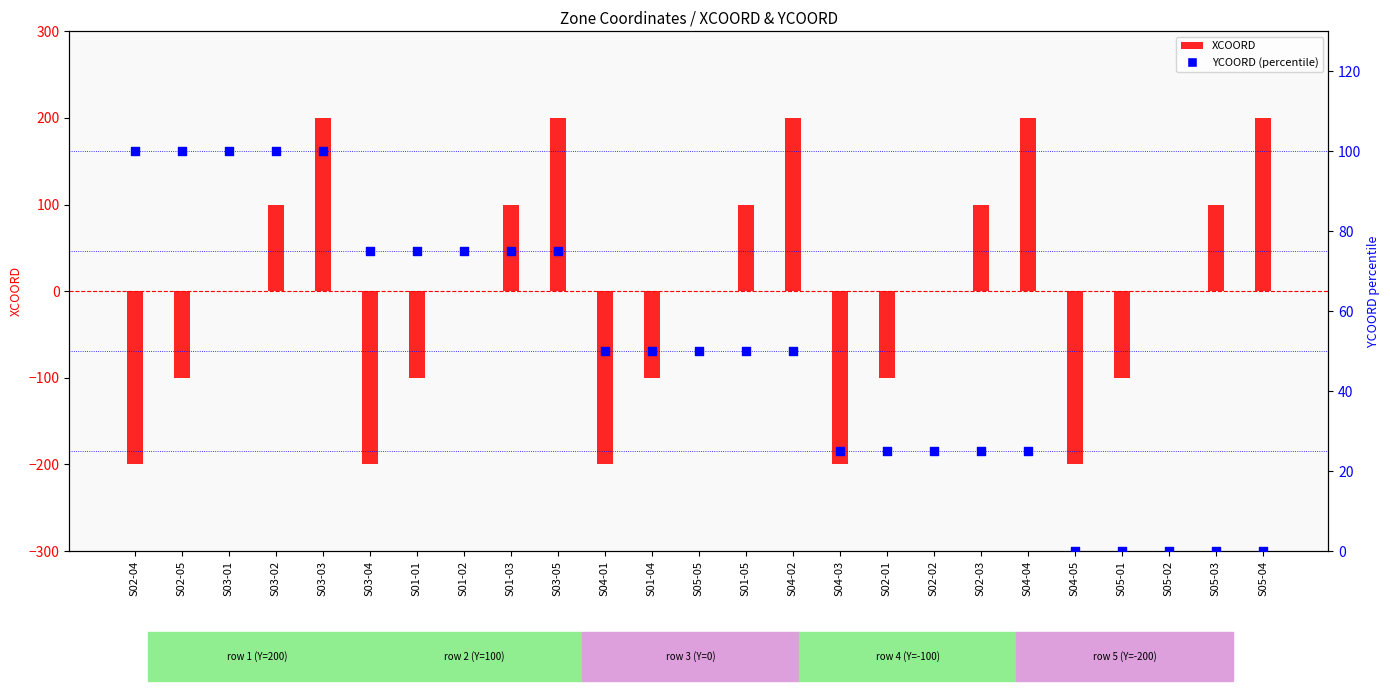

Which series reaches the maximum Y coordinate?

XCOORD